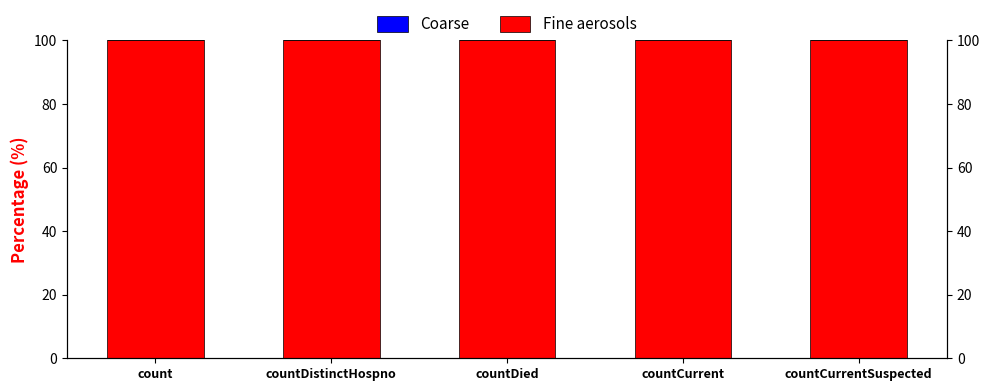

List the labels in order of Coarse value, largest first.

count, countDistinctHospno, countDied, countCurrent, countCurrentSuspected